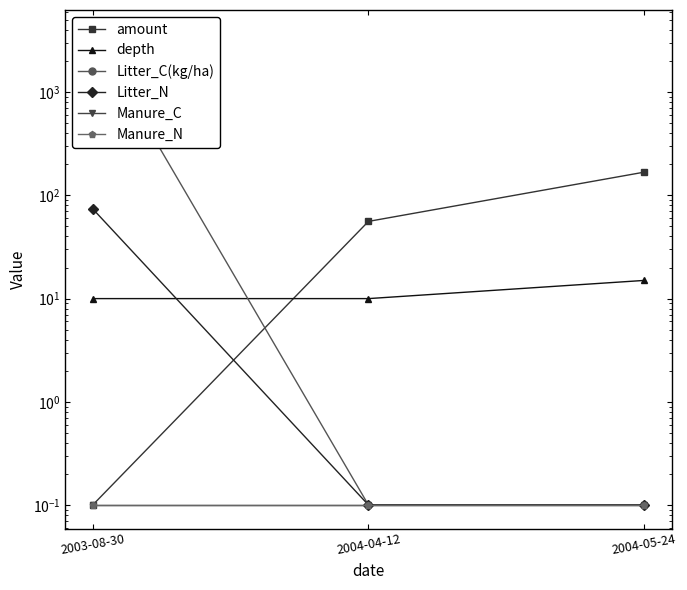

What is the label of the 2nd point from the right?

2004-04-12